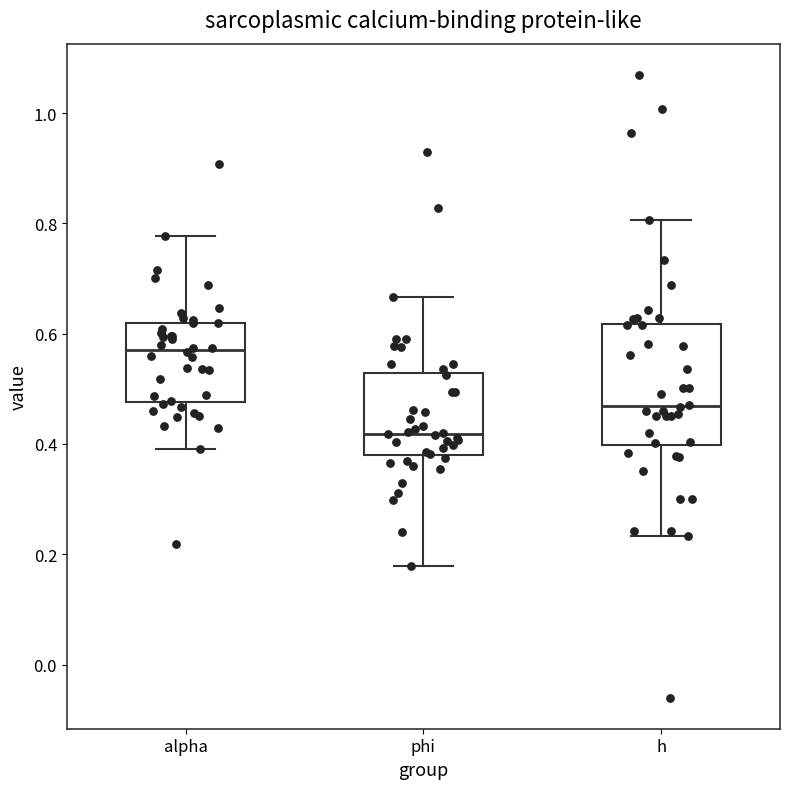

Comparing the boxes themselves (not the whiskers), which one is the tallest?

h